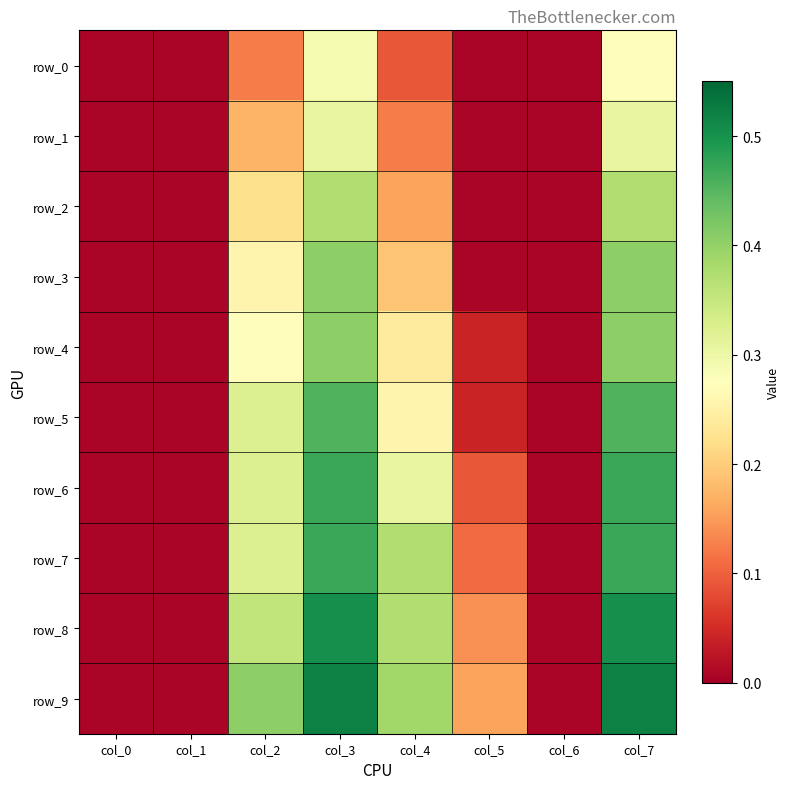

At which label is row_2 closest to 0?

col_0